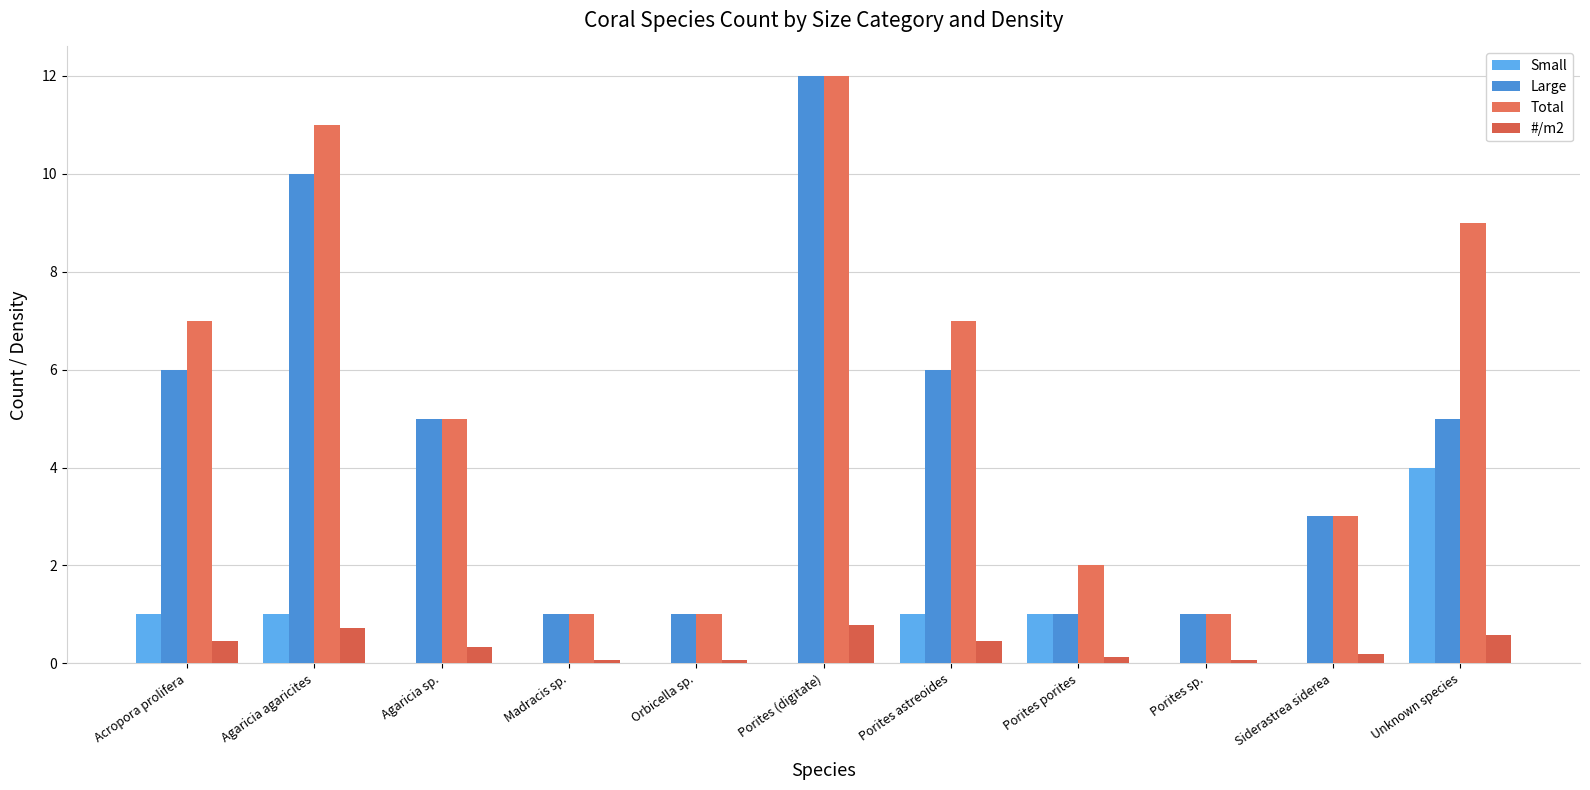

Does the chart contain stacked bars?

No